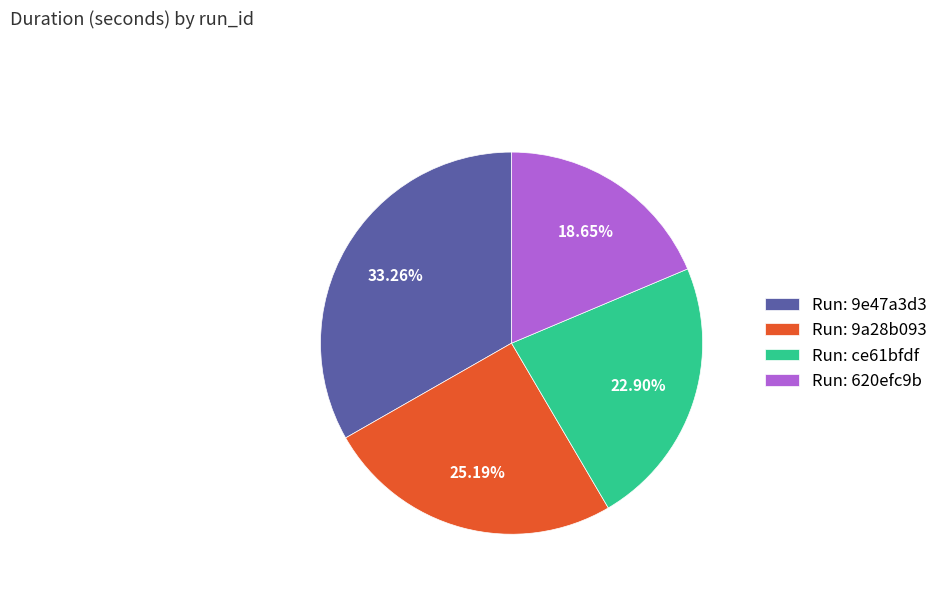

What is the ratio of the value at Run: 620efc9b to the value at Run: 9a28b093?

0.7